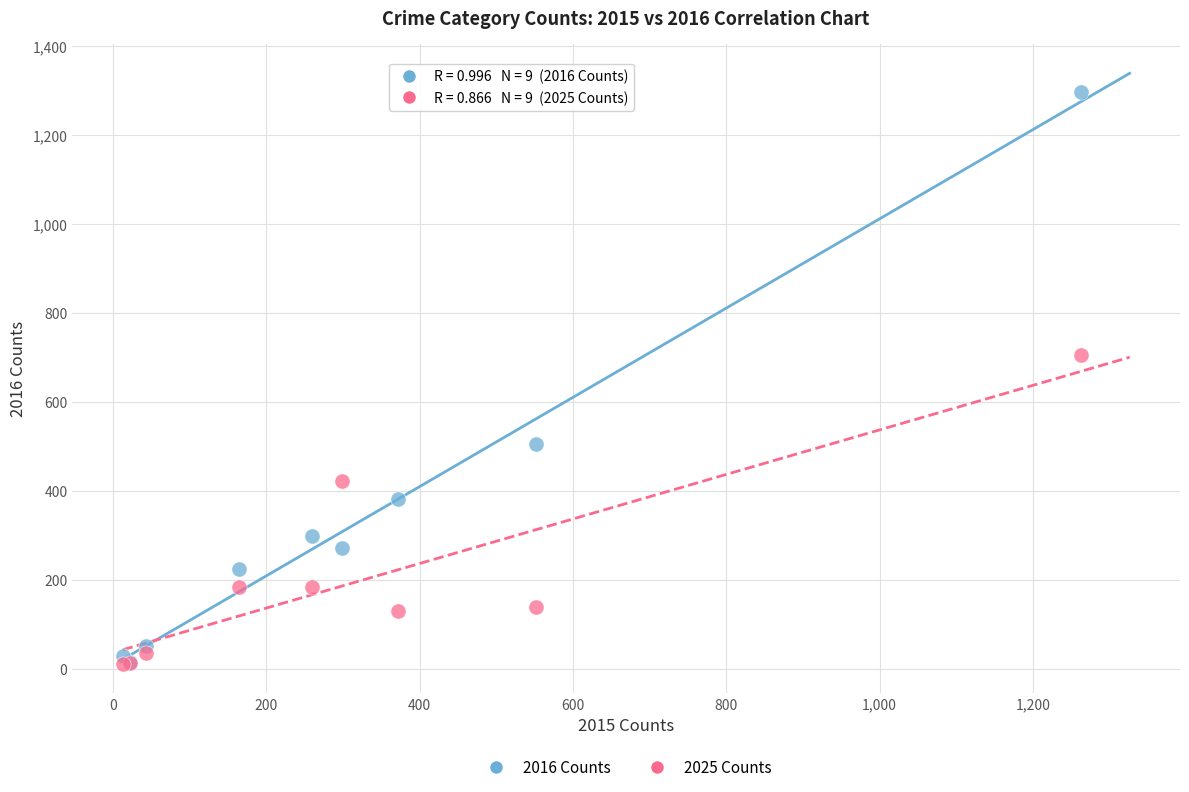

Which series has the widest spread of Y values?

2016 Counts